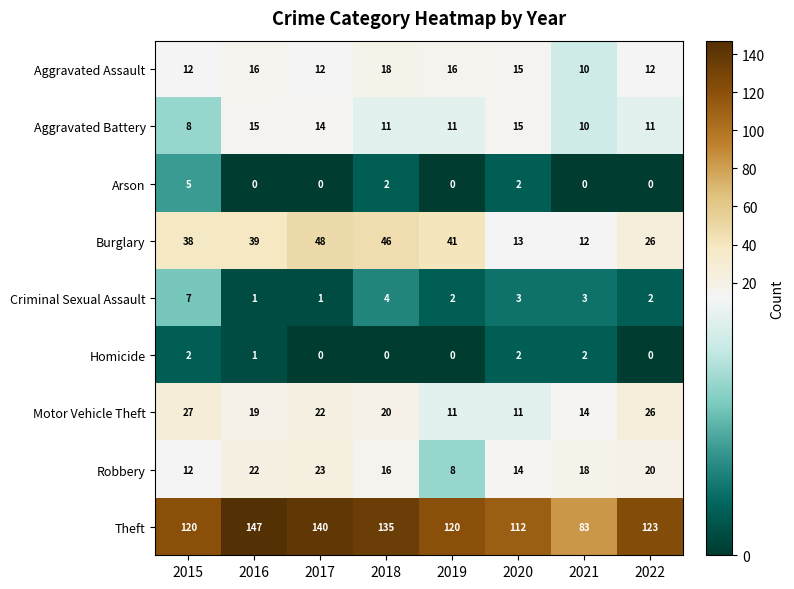

Where is Motor Vehicle Theft nearest to the value 19?

2016